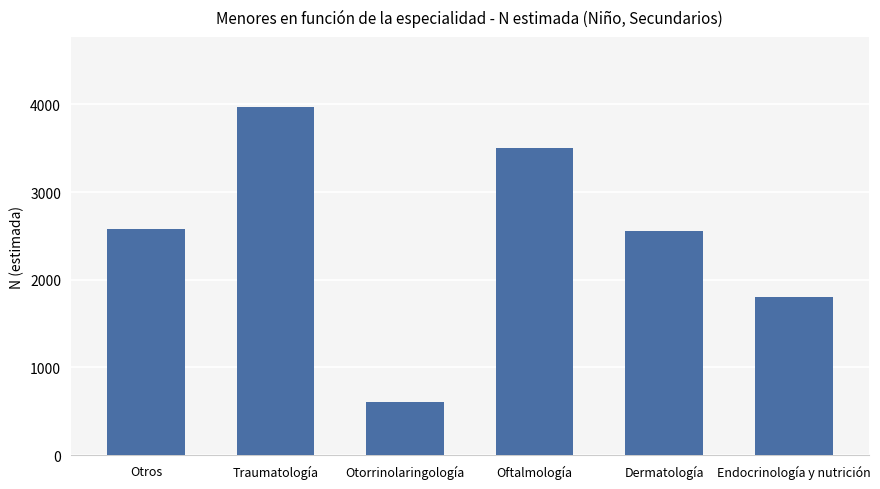

What is the approximate value at Otros, to the nearest 100?

2600